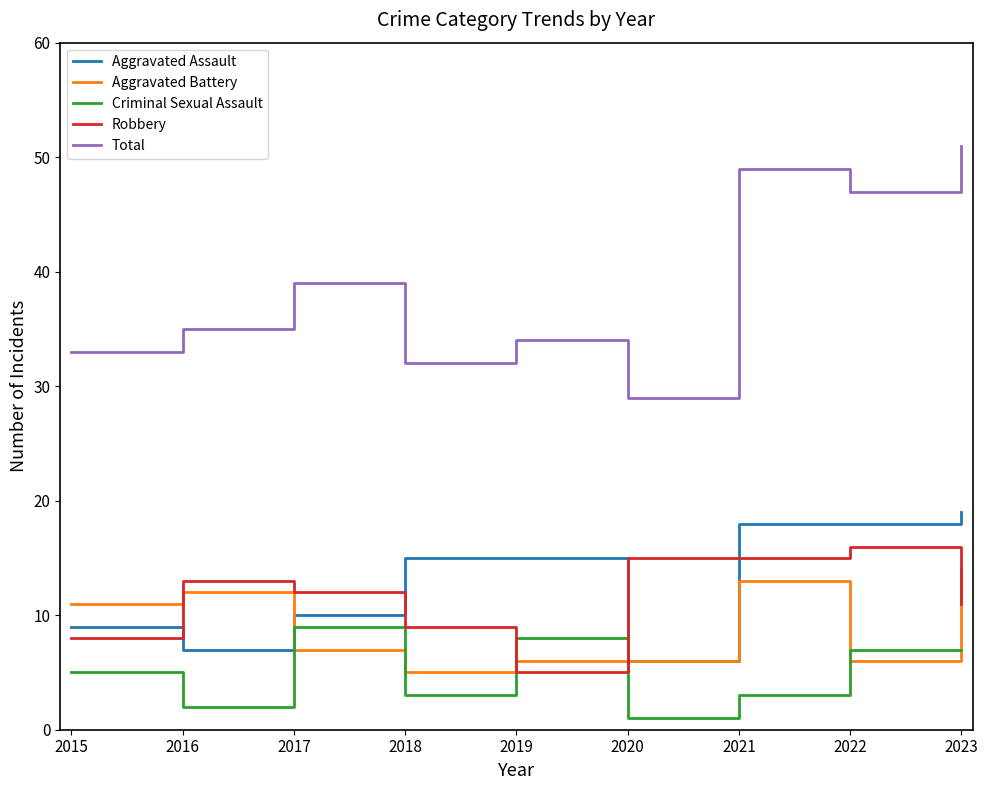

At which category does Robbery reach its first local peak?

2016